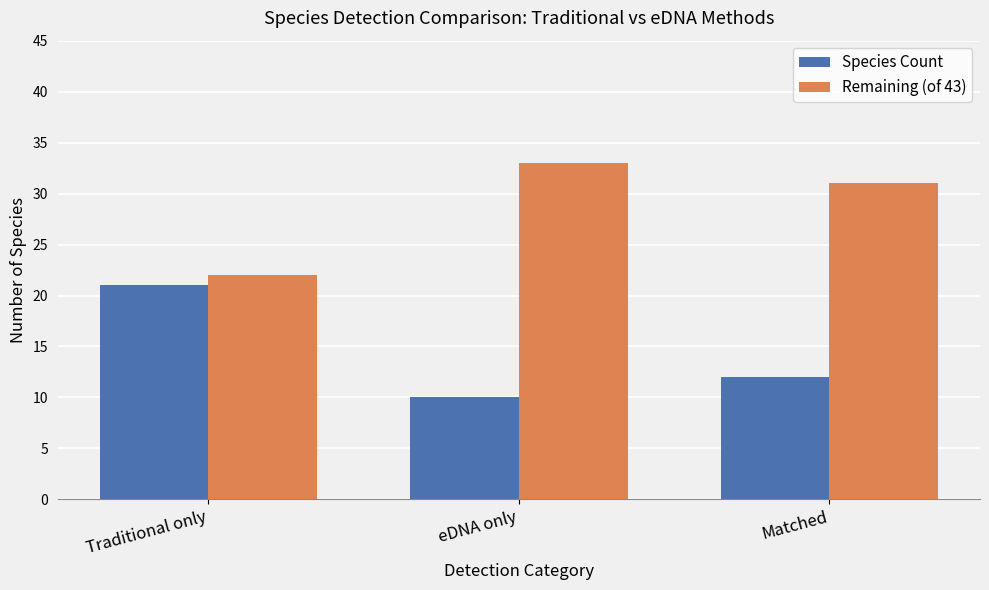

Where is Species Count nearest to the value 15?

Matched